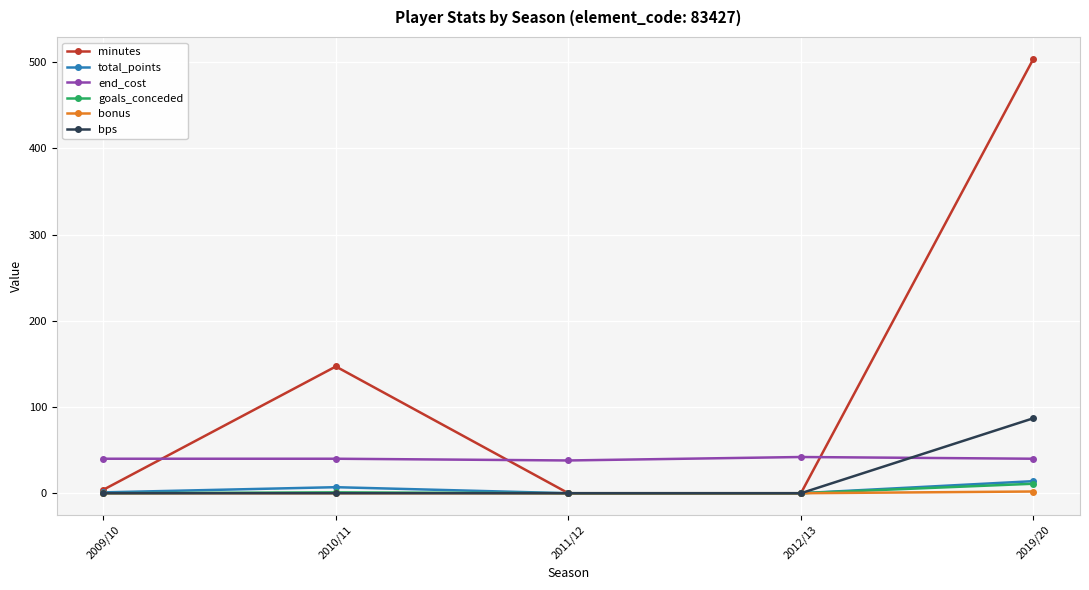

Which label corresponds to the largest value in the chart?

2019/20